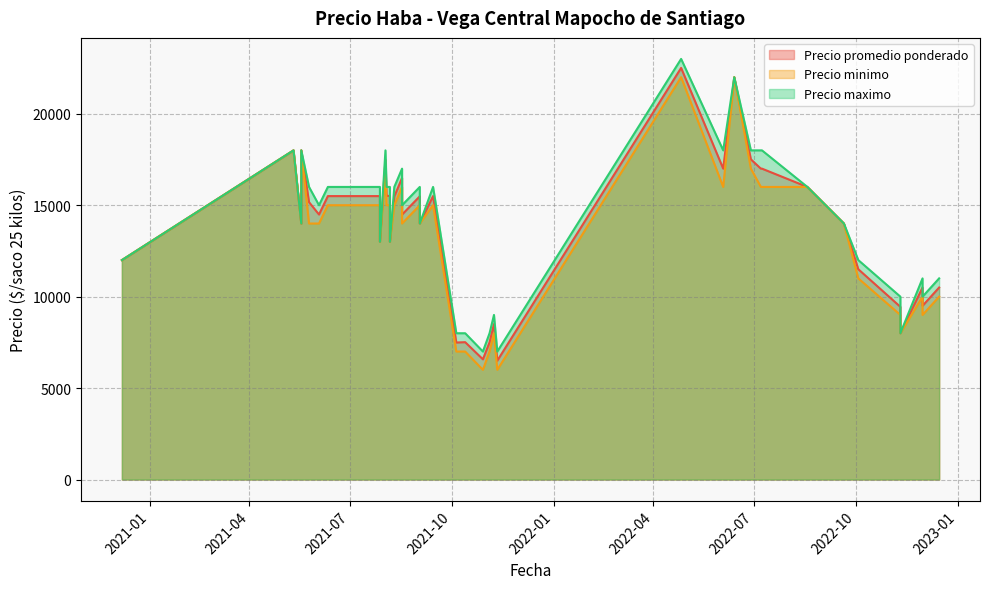

How many lines are shown in the chart?

3